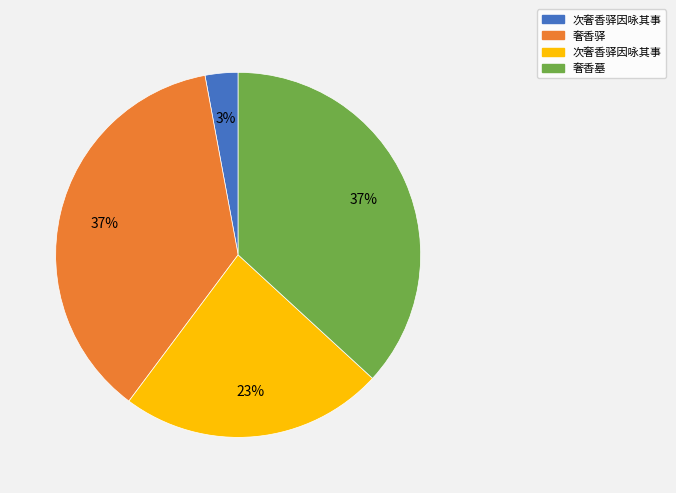

Is there any slice that represents more than half of the pie?

No